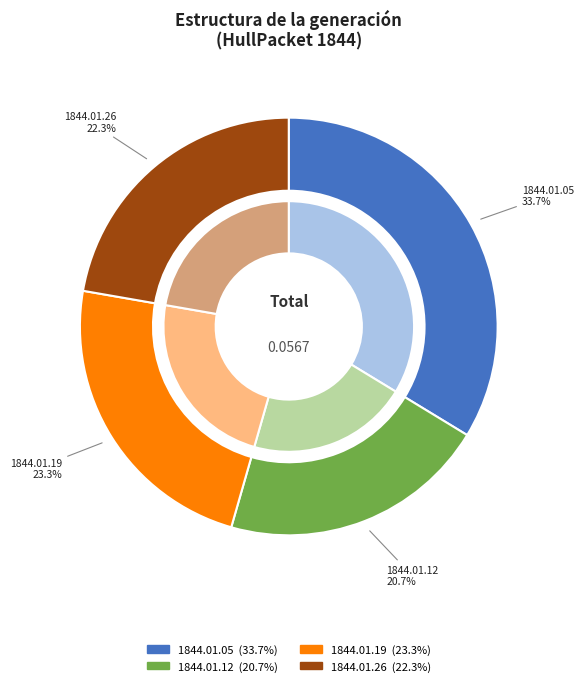

To the nearest percent, what is the difference between the 1844.01.12_HullPacket and 1844.01.19_HullPacket slice percentages?

3%